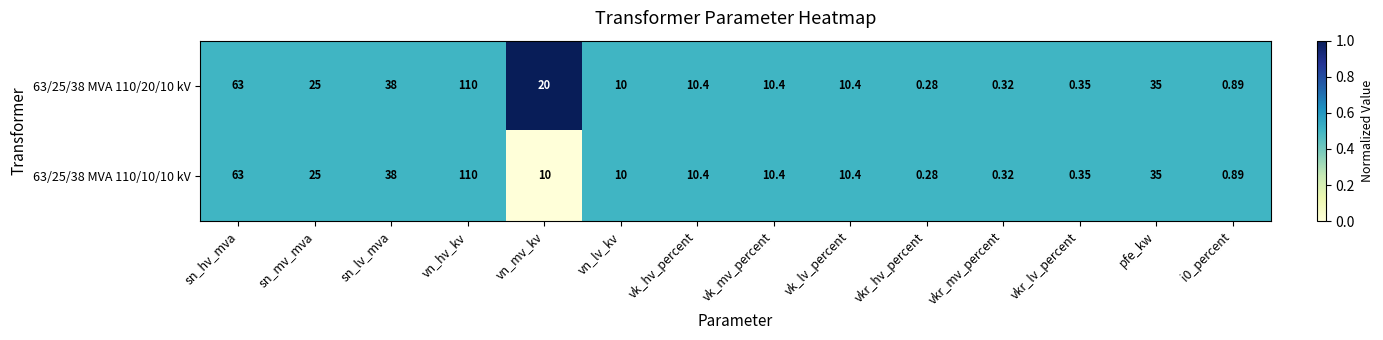

At which category does the chart reach its peak across all series?

vn_hv_kv